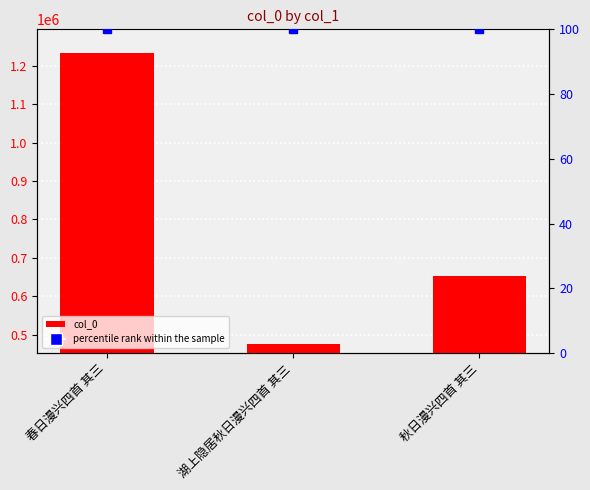

What is the smallest value displayed?

475465